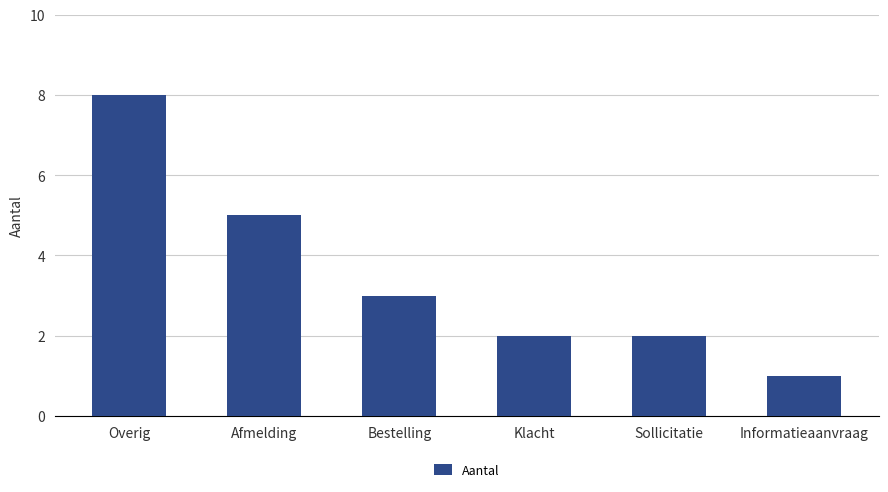

What is the ratio of the value at Afmelding to the value at Sollicitatie?

2.5